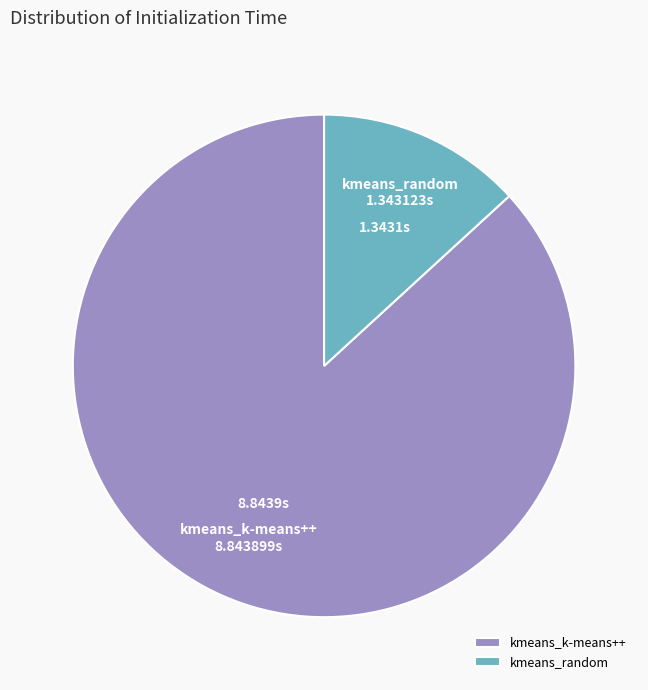

What is the majority slice?

kmeans_k-means++